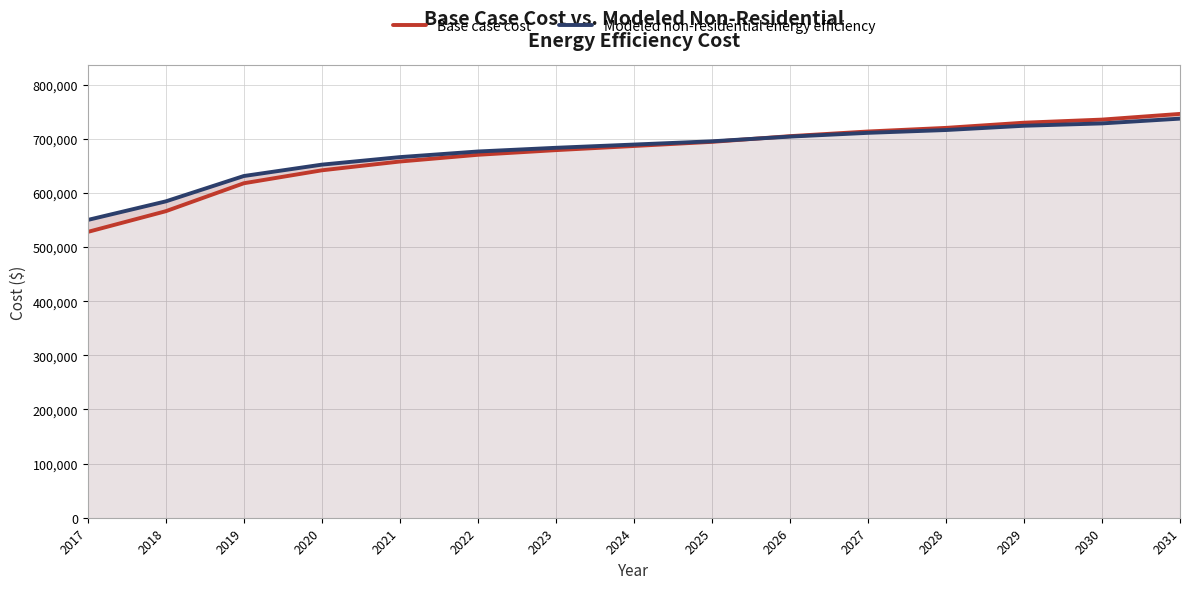

Rank the categories by Base case cost value from lowest to highest.

2017, 2018, 2019, 2020, 2021, 2022, 2023, 2024, 2025, 2026, 2027, 2028, 2029, 2030, 2031